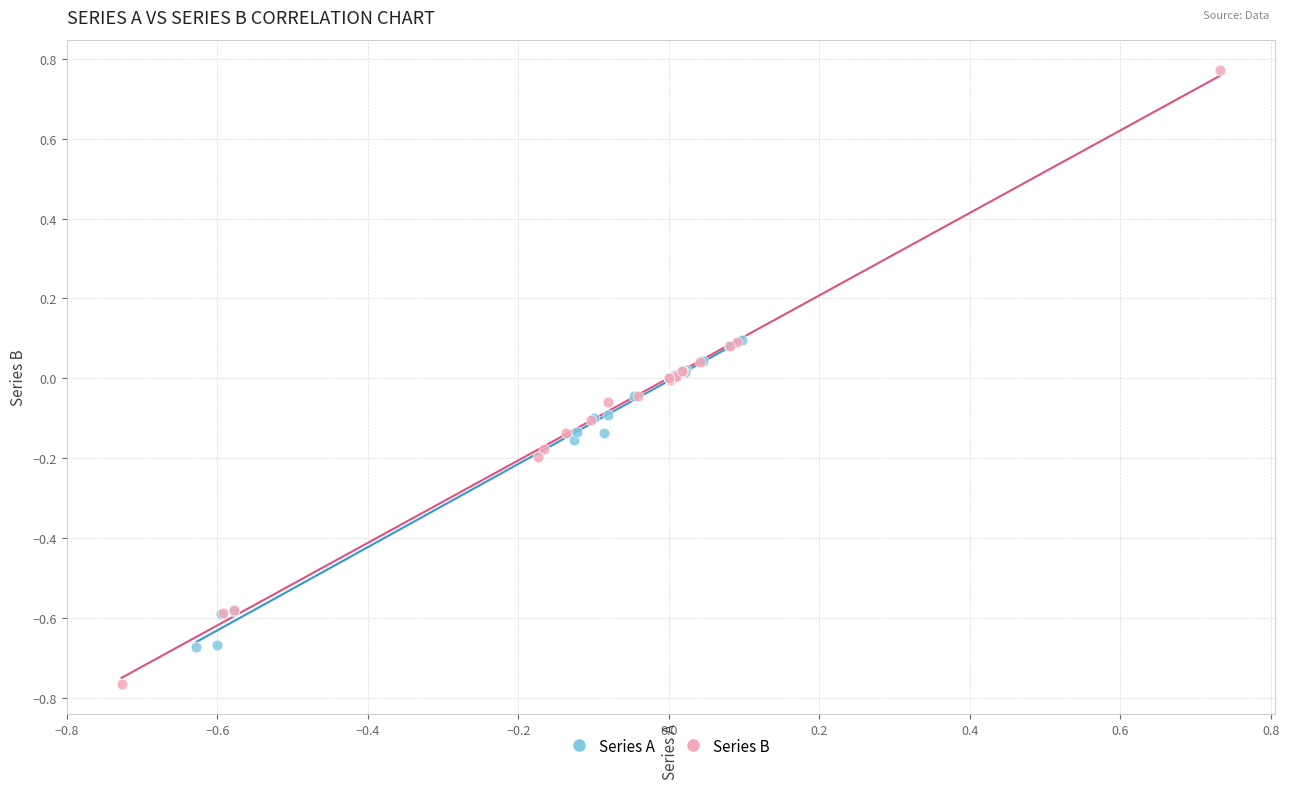

Which series reaches the maximum Y coordinate?

Series B